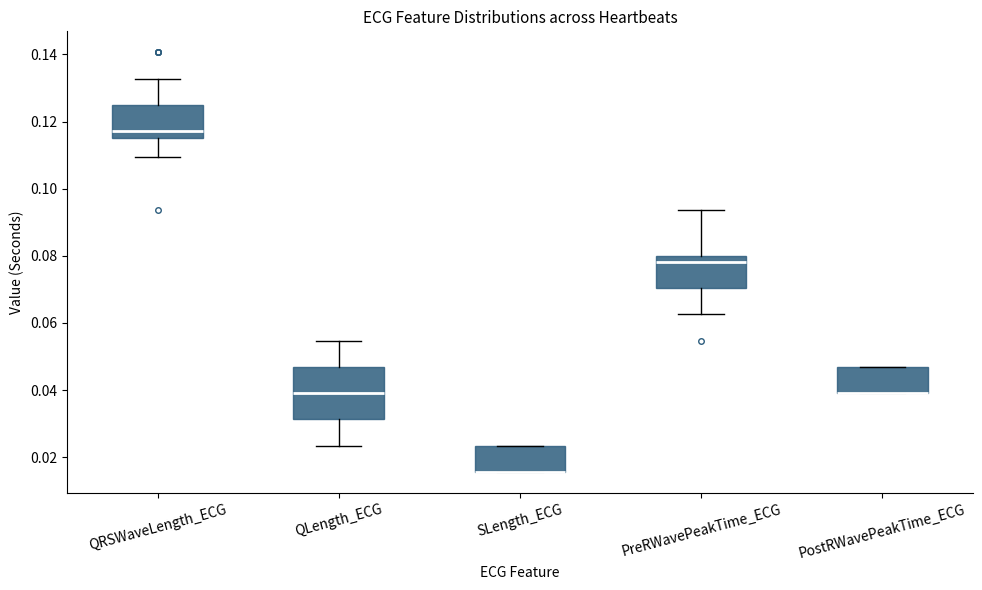

Reading left to right, read every box against the y-axis: the position of its median line, the range the box covers, and the ends of its whiskers. The values are not printed on the chart, so give them approximately, as read against the axis.

QRSWaveLength_ECG: median 0.118, box 0.116 to 0.126, whiskers 0.110 to 0.132
QLength_ECG: median 0.040, box 0.032 to 0.046, whiskers 0.024 to 0.054
SLength_ECG: median 0.016 (drawn on the box's lower edge), box 0.016 to 0.024, whiskers 0.016 to 0.024
PreRWavePeakTime_ECG: median 0.078, box 0.070 to 0.080, whiskers 0.062 to 0.094
PostRWavePeakTime_ECG: median 0.040 (drawn on the box's lower edge), box 0.040 to 0.046, whiskers 0.040 to 0.046